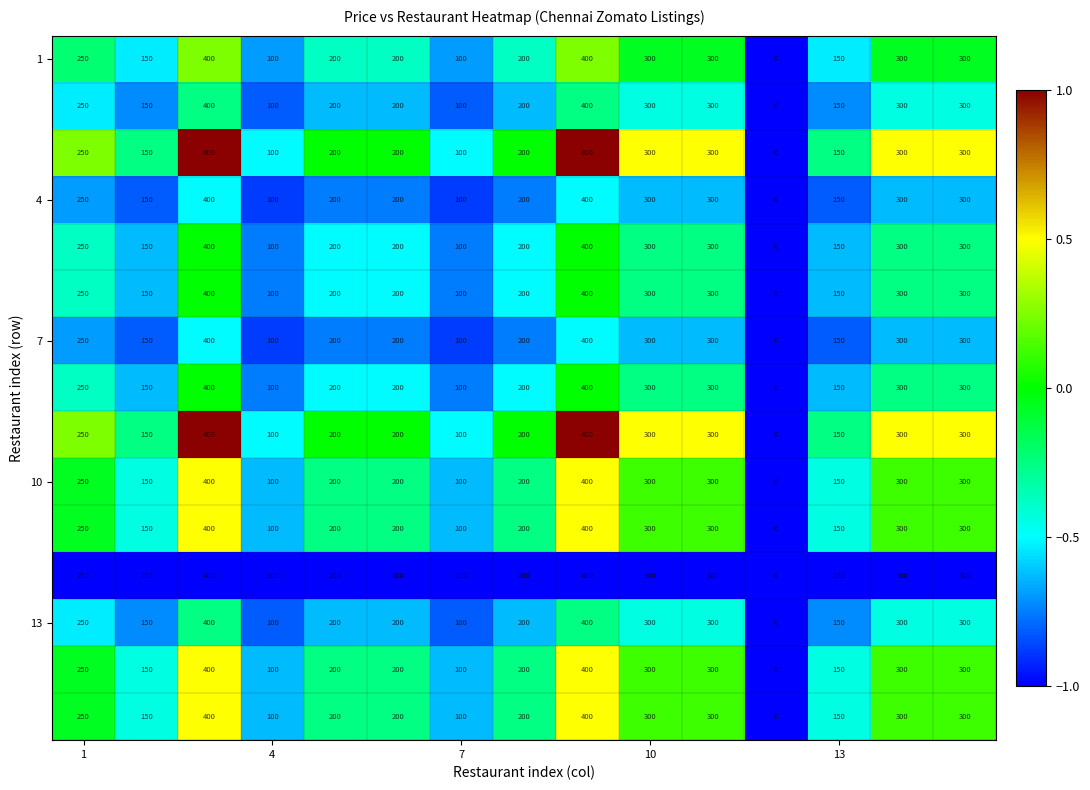

How many series are shown in this chart?

15